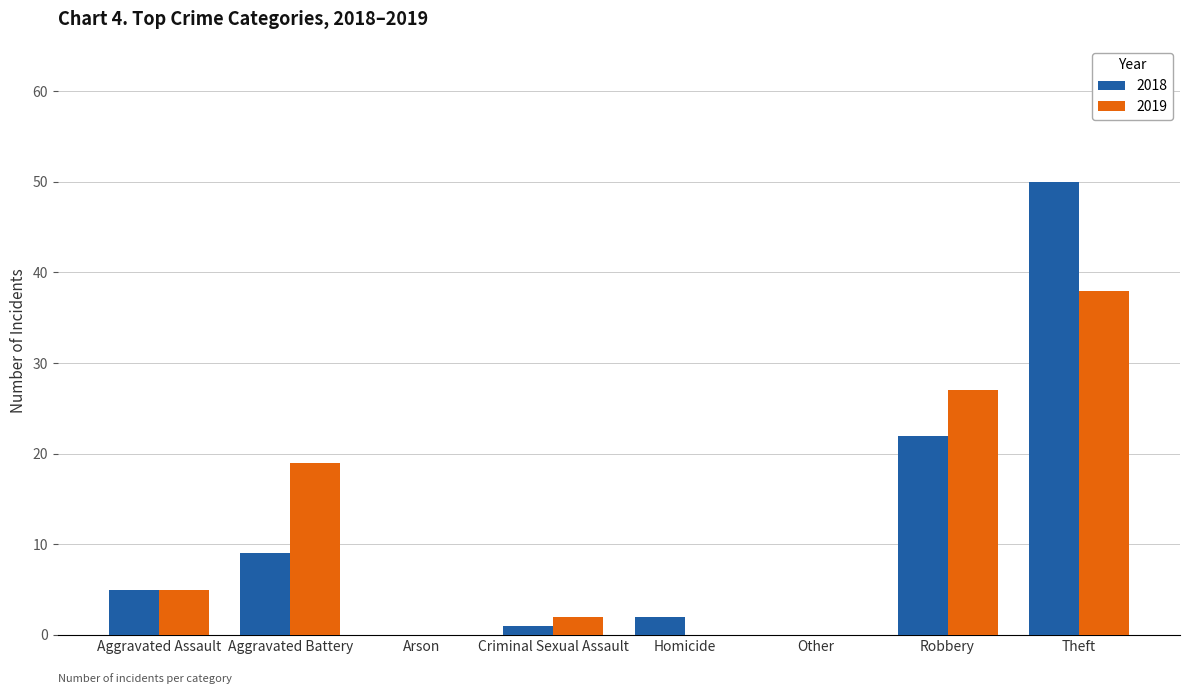

What is the sum of all 2018 values?

89